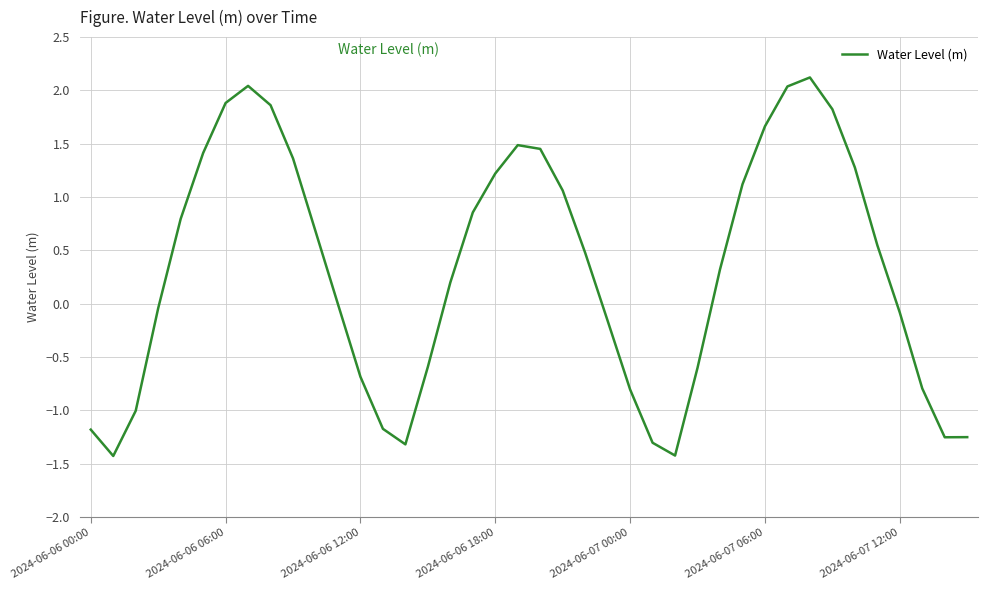

What is the maximum value shown in the chart?

2.1